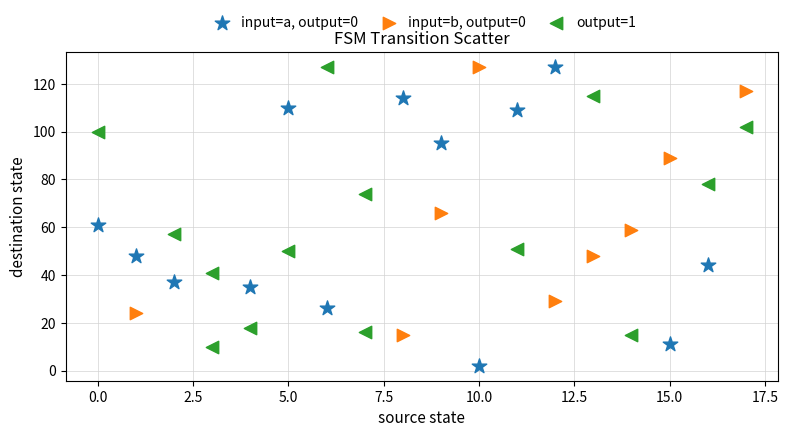

Which series has the largest Y range (max minus min)?

input=a, output=0